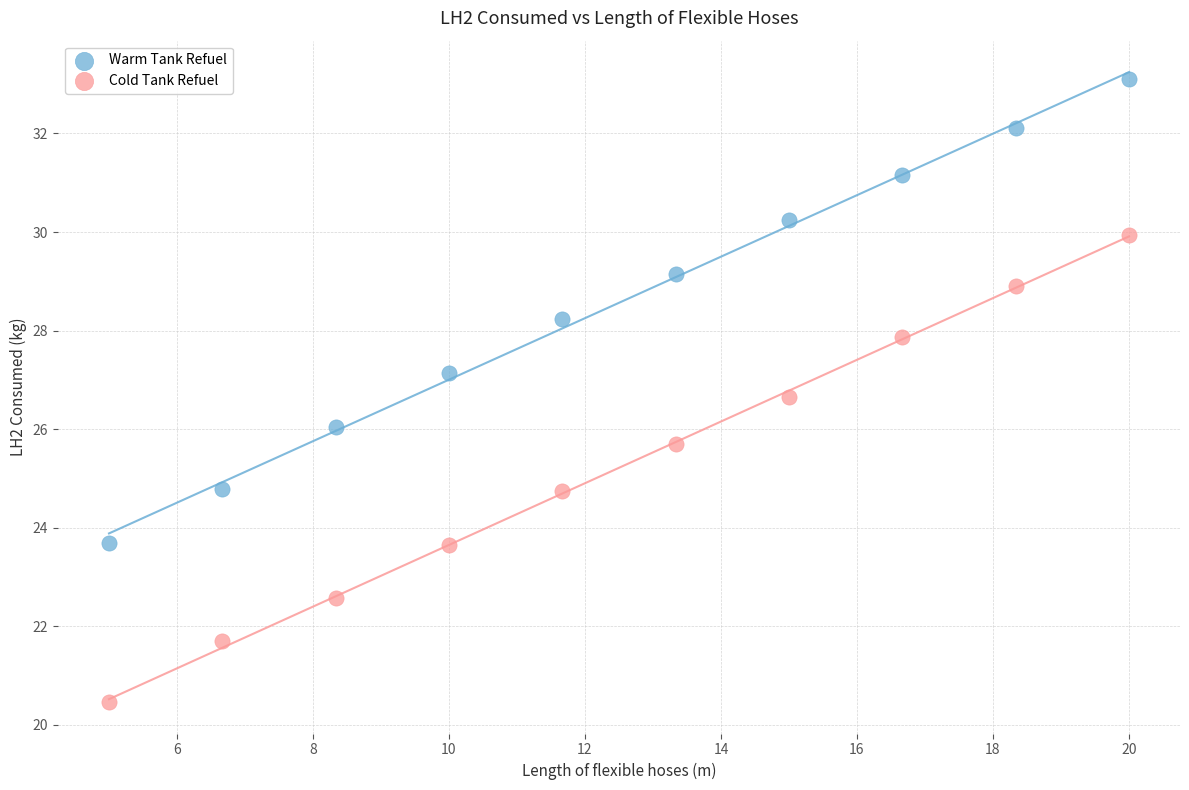

Across all data points, what is the range of X values (max minus min)?

15.0